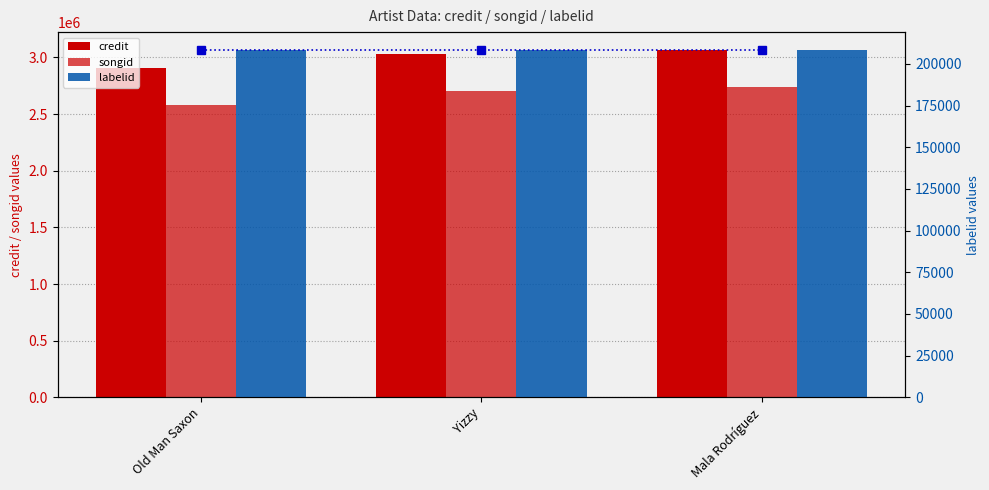

Is the value of credit at Yizzy greater than the value of labelid line at Yizzy?

Yes